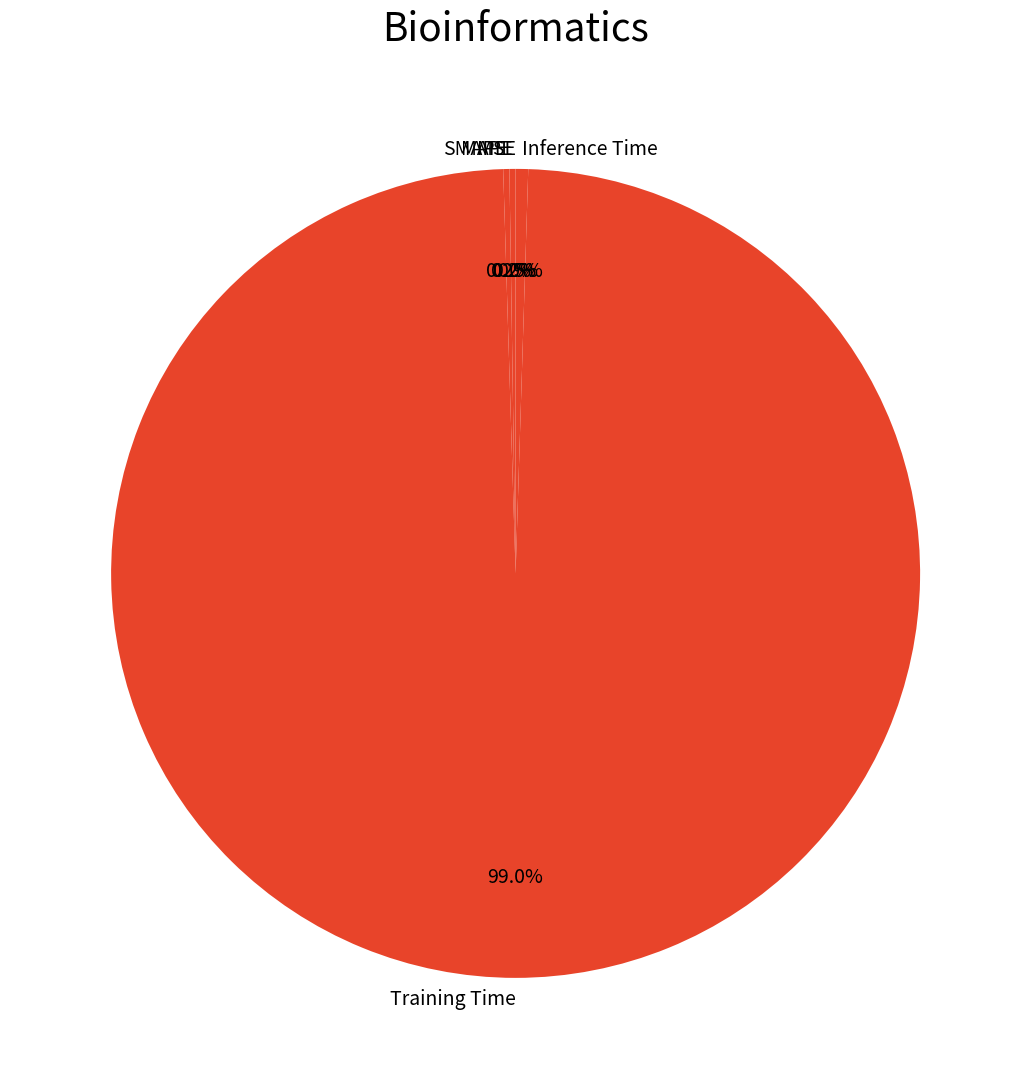

Which category has the biggest portion of the pie?

Training Time